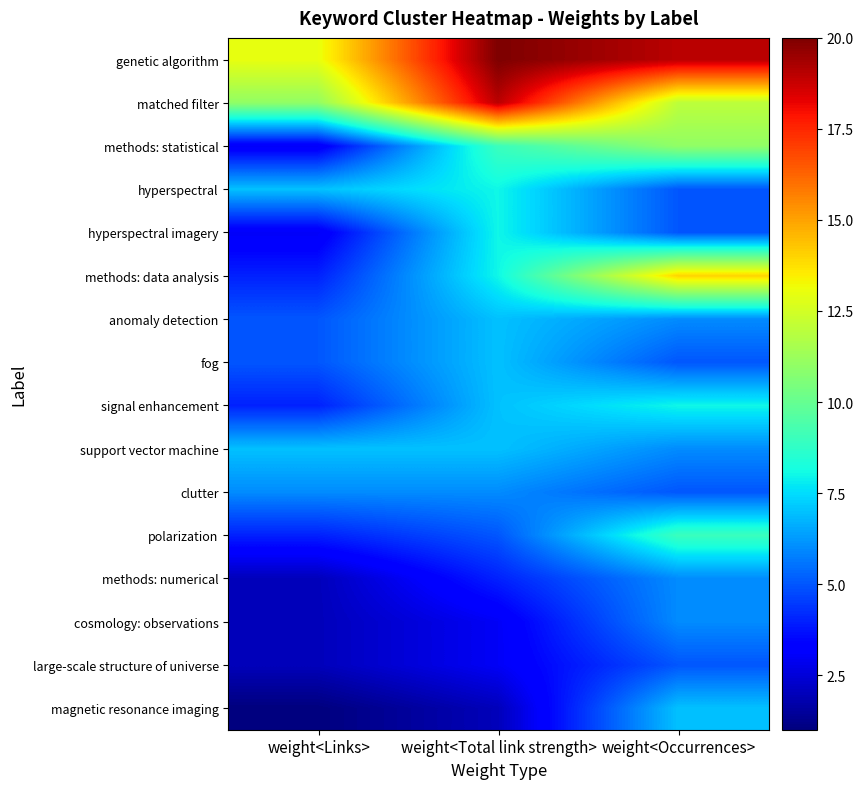

Rank the series by their maximum value, from lowest to highest.

large-scale structure of universe, clutter, methods: numerical, cosmology: observations, anomaly detection, fog, support vector machine, magnetic resonance imaging, hyperspectral, hyperspectral imagery, signal enhancement, polarization, methods: statistical, methods: data analysis, matched filter, genetic algorithm